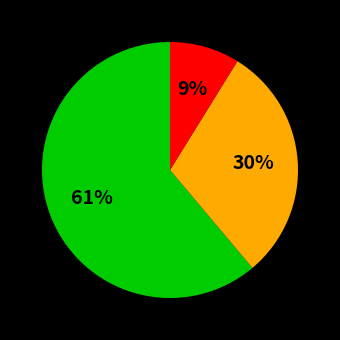

Does any single category account for the majority?

Yes